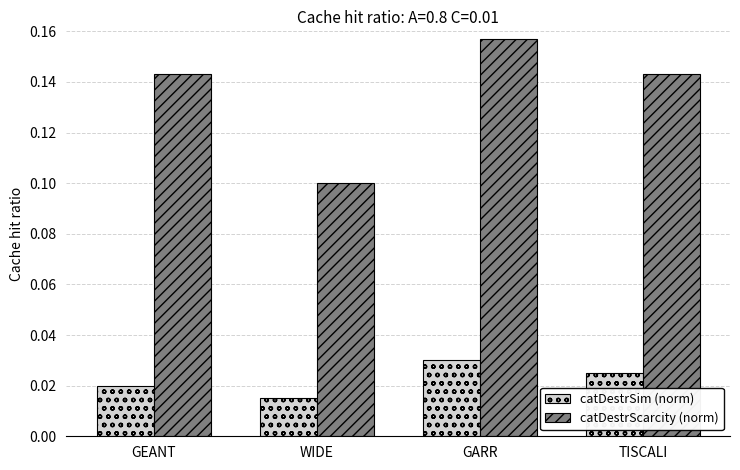

At which category is the sum across all series the highest?

GARR